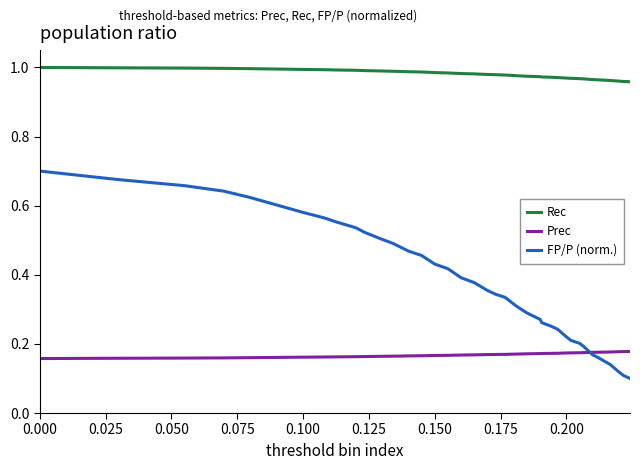

List the series in order of their overall mean, highest first.

Rec, FP/P (norm.), Prec